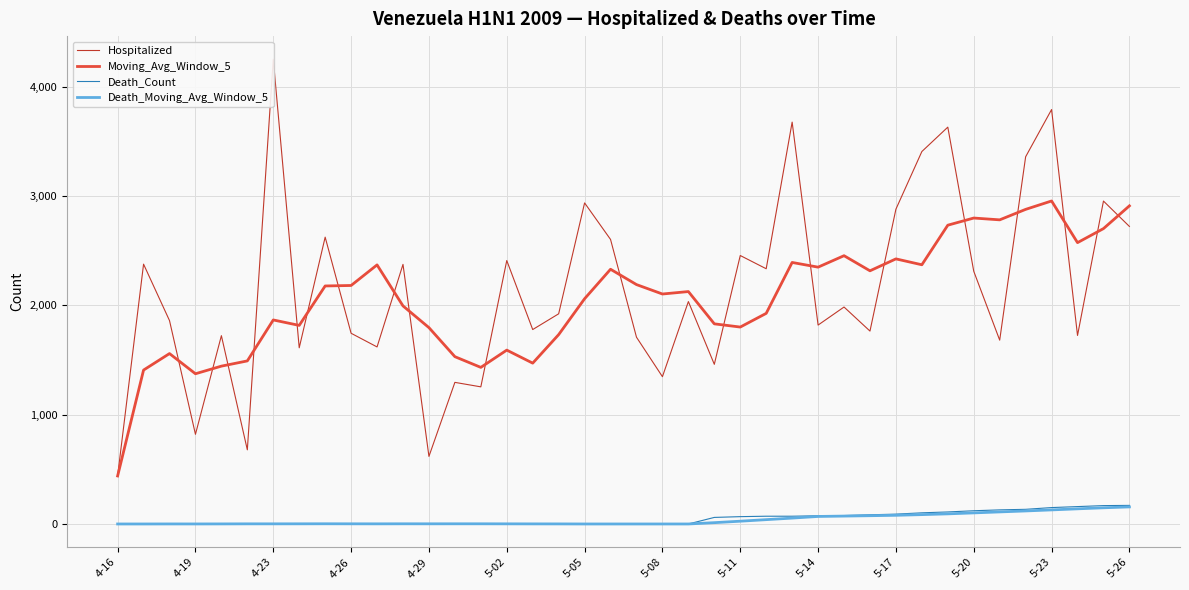

How many interior local valleys does the Death_Moving_Avg_Window_5 series have?

3